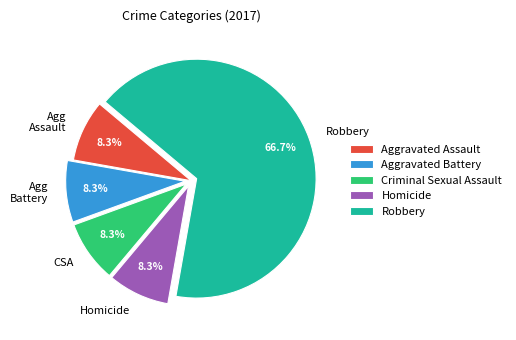

Which category has the biggest portion of the pie?

Robbery